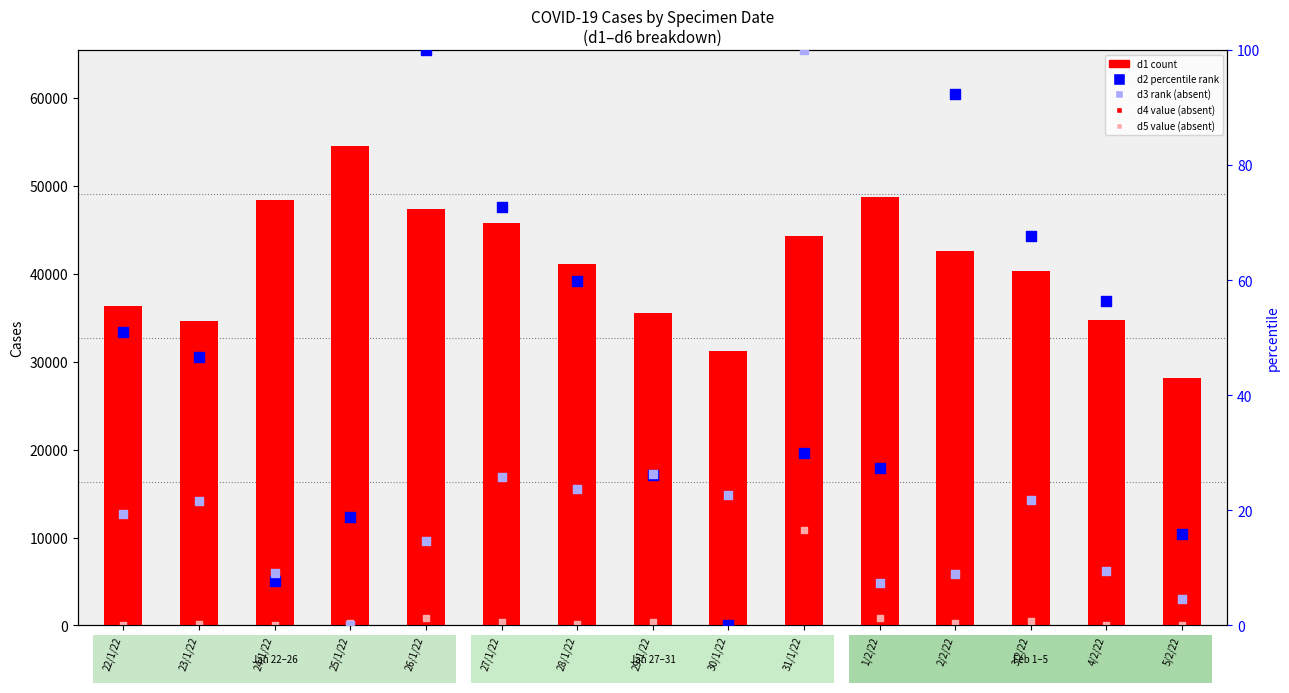

Is the value of d5 (absent) at 1/2/22 greater than the value of d2 percentile at 23/1/22?

Yes